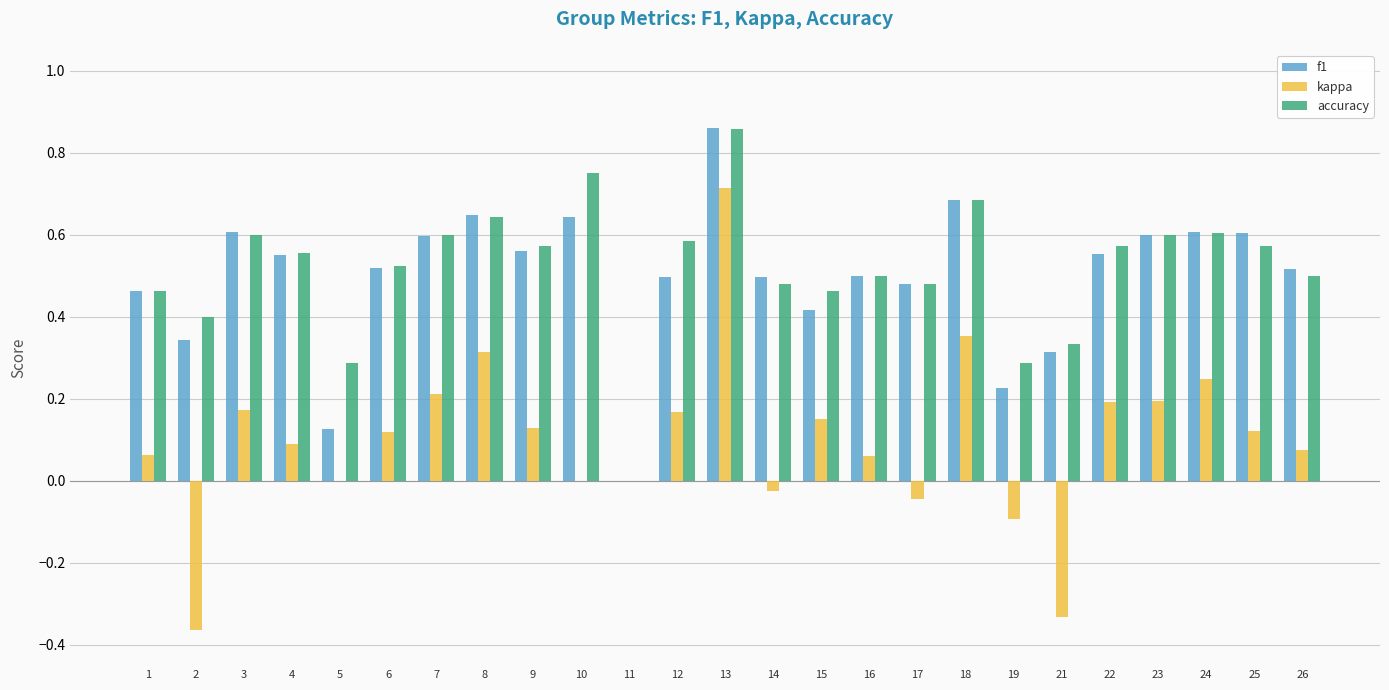

Count the number of data series in this chart.

3